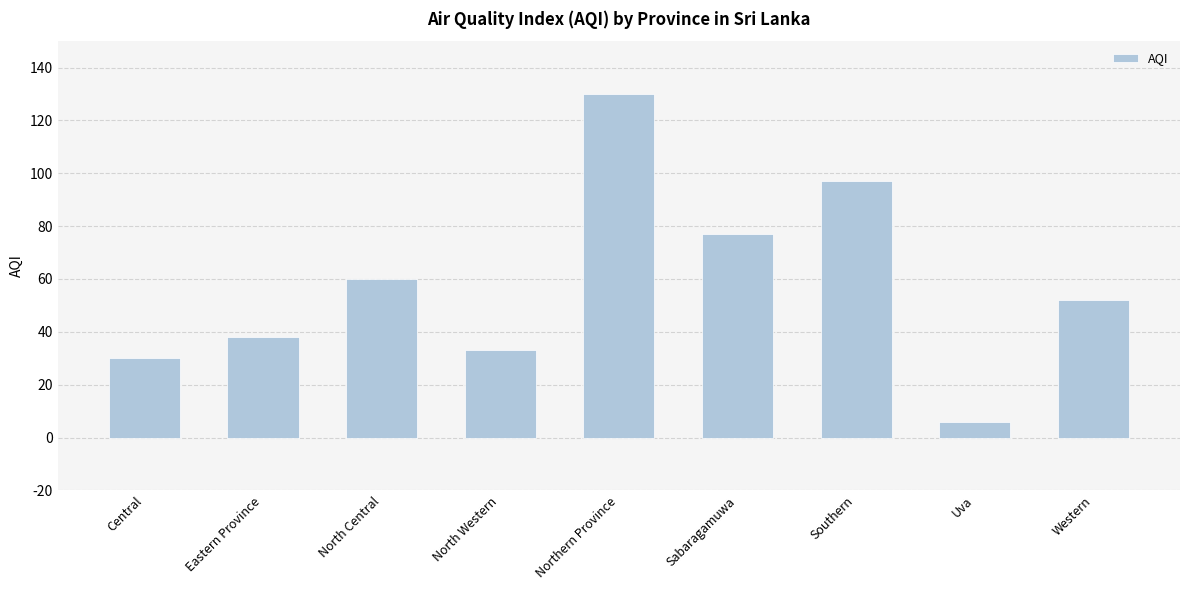

Rank the categories by value from lowest to highest.

Uva, Central, North Western, Eastern Province, Western, North Central, Sabaragamuwa, Southern, Northern Province